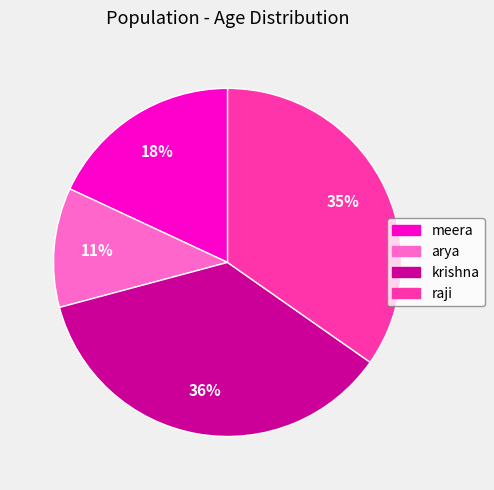

Rank the categories by value from lowest to highest.

arya, meera, raji, krishna